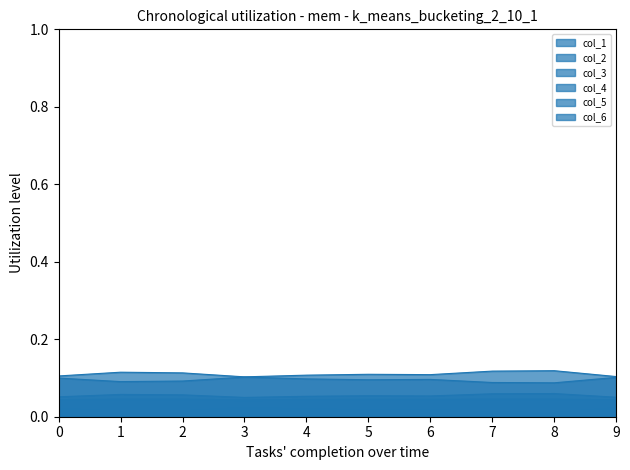

Which category has the highest value across all series?

8